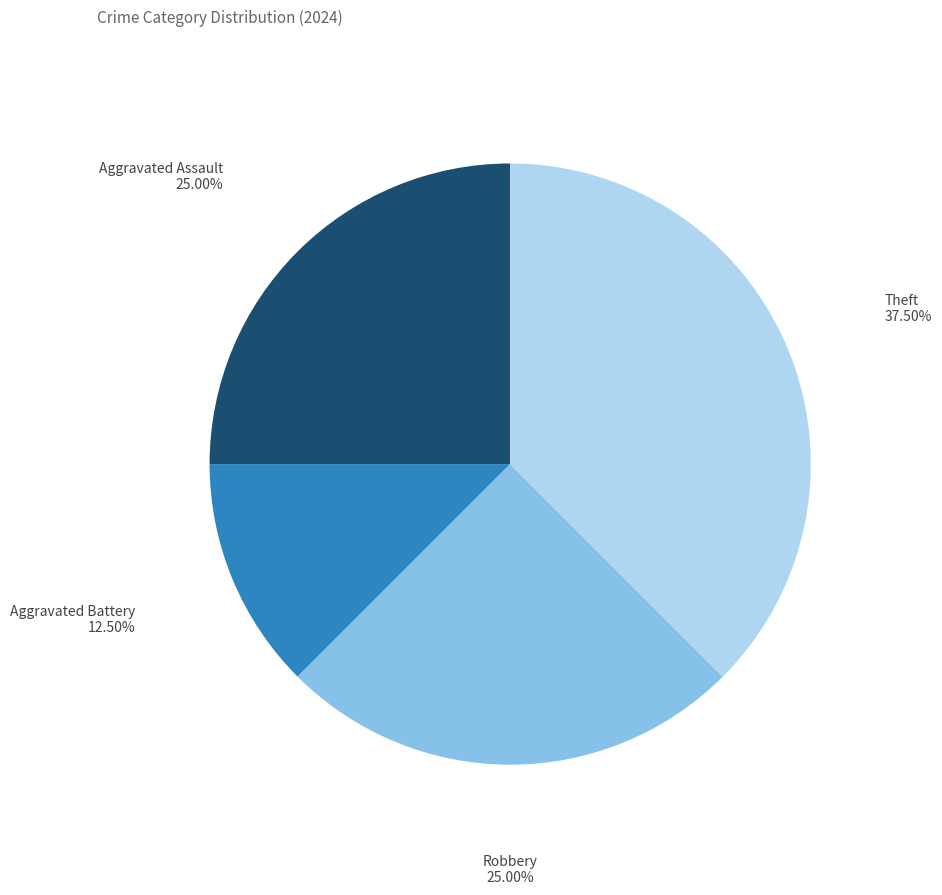

Which category has the biggest portion of the pie?

Theft